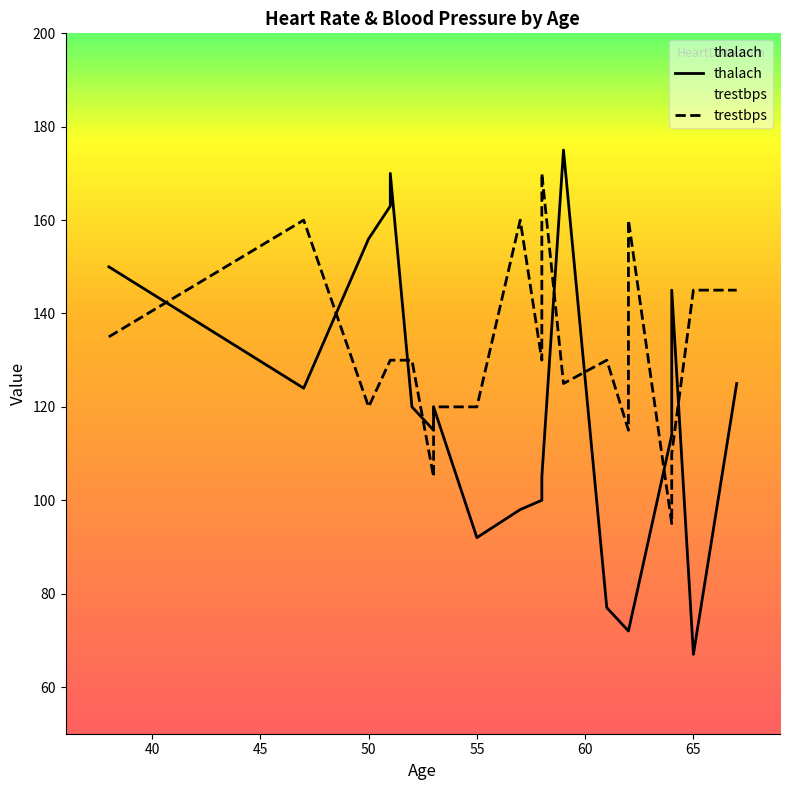

At 67, list the series in order from smallest to largest.

thalach, trestbps